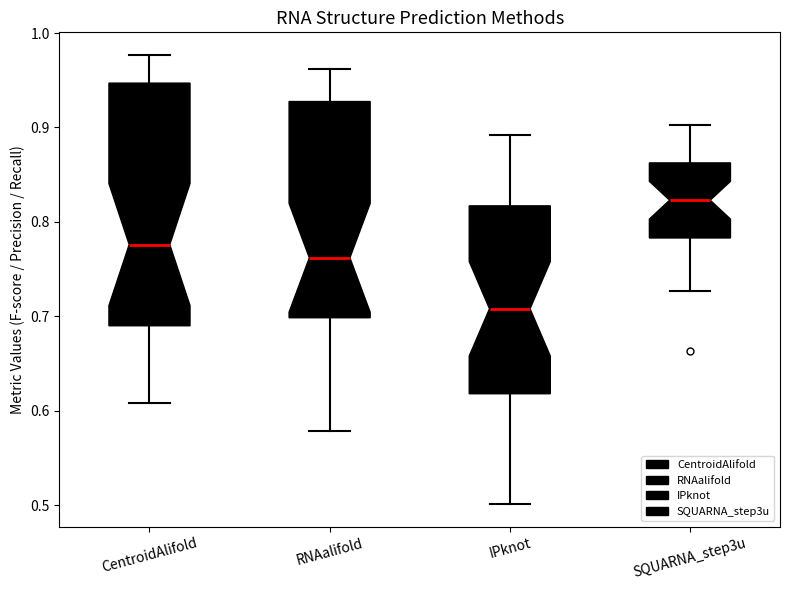

Which box is the tallest, from its lower edge to its upper edge?

CentroidAlifold